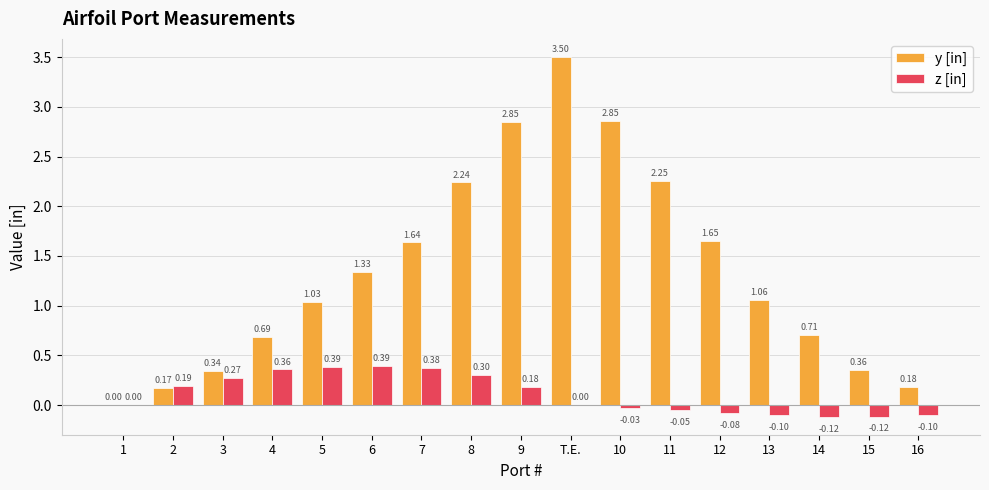

Which label corresponds to the largest value in the chart?

T.E.